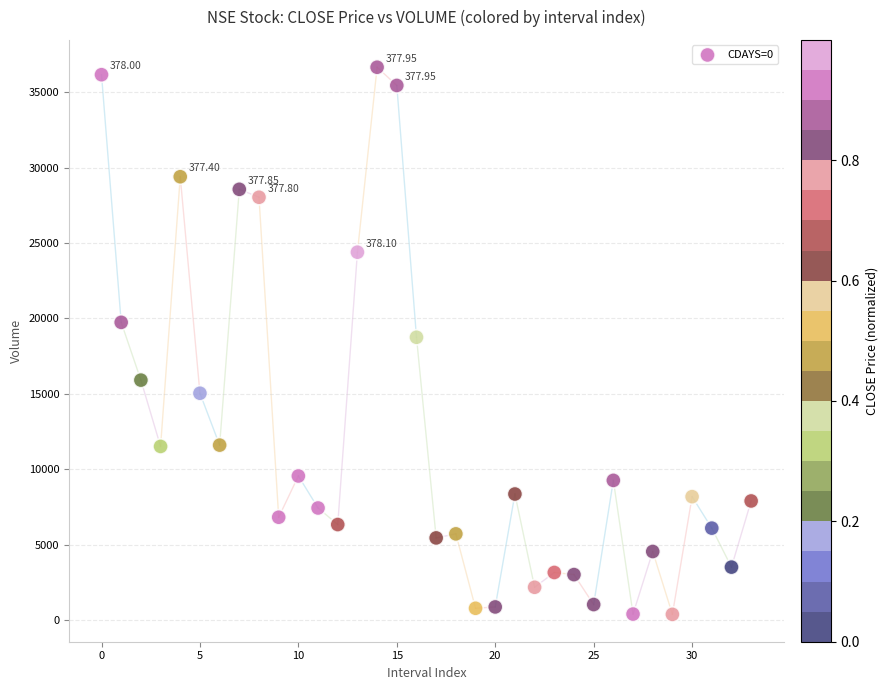

What is the range of Y values (max minus min)?

36295